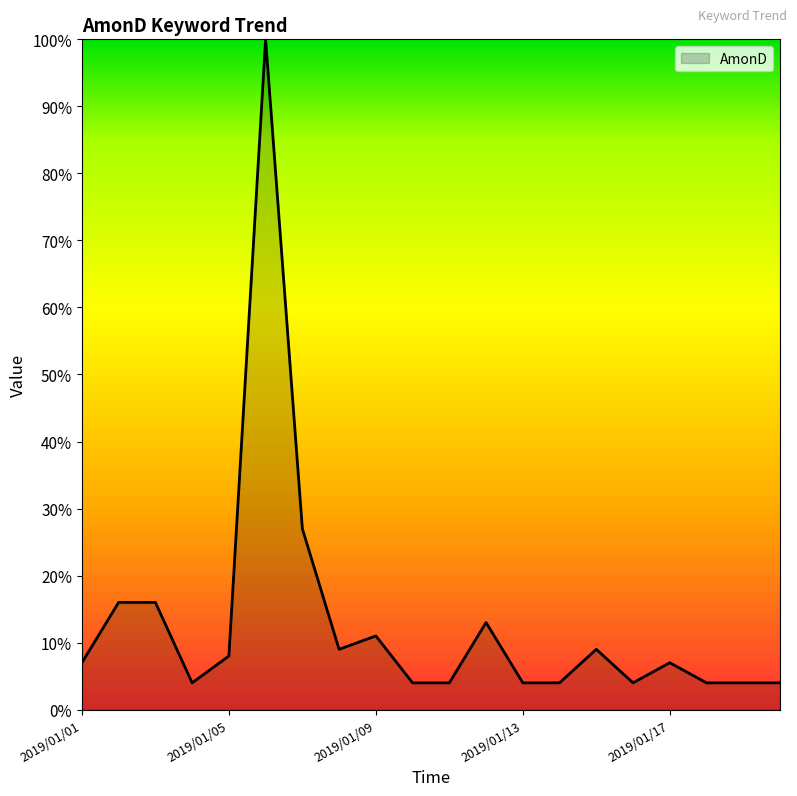

How many lines are shown in the chart?

1